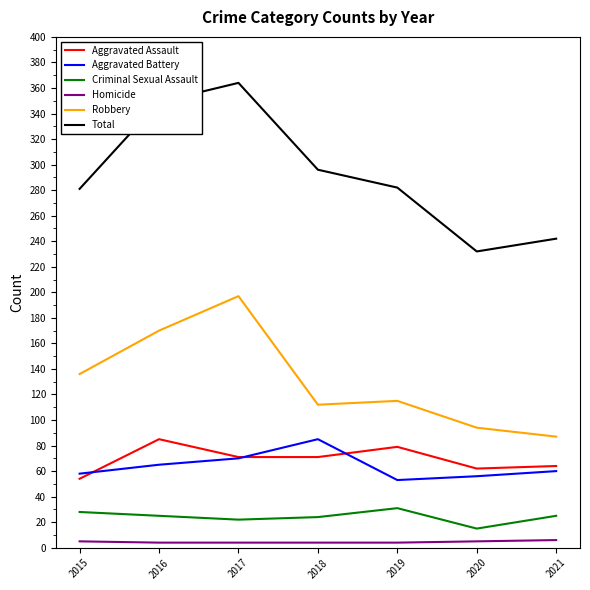

True or false: Robbery and Criminal Sexual Assault cross at least once.

False